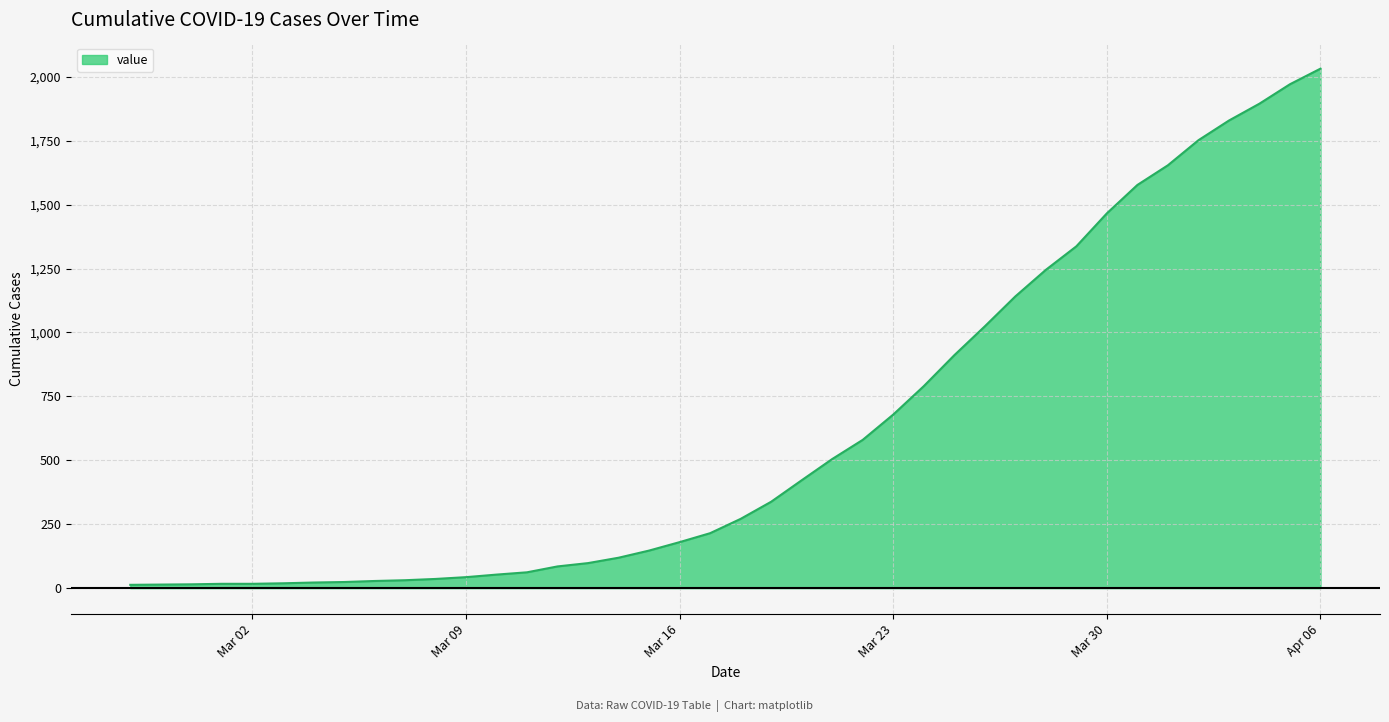

What is the maximum value shown in the chart?

2032